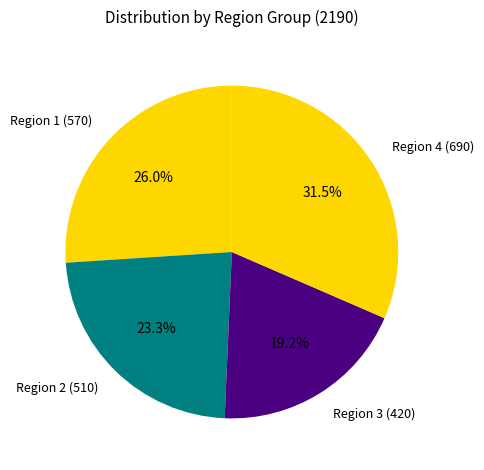

How many slices are in this pie chart?

4